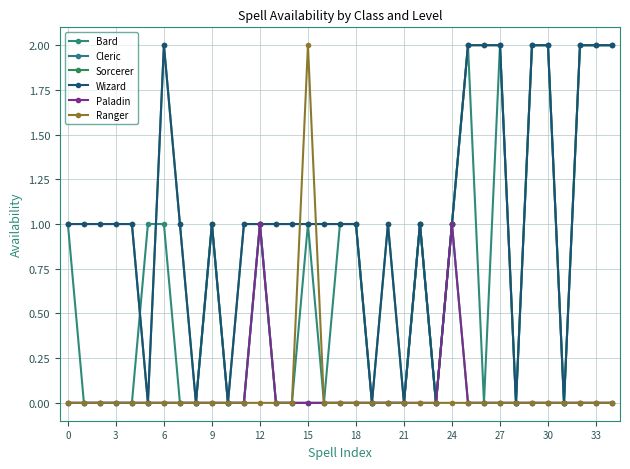

True or false: Ranger has more than 0 interior local peaks.

True